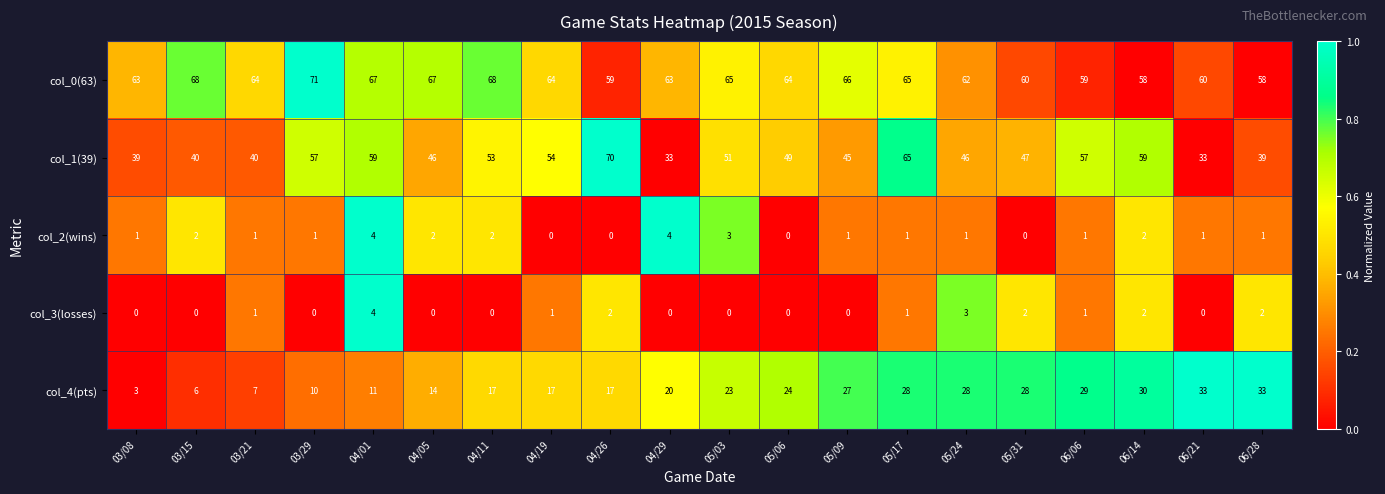

What is the difference between the second highest and second lowest values in the col_2(wins) series?

4